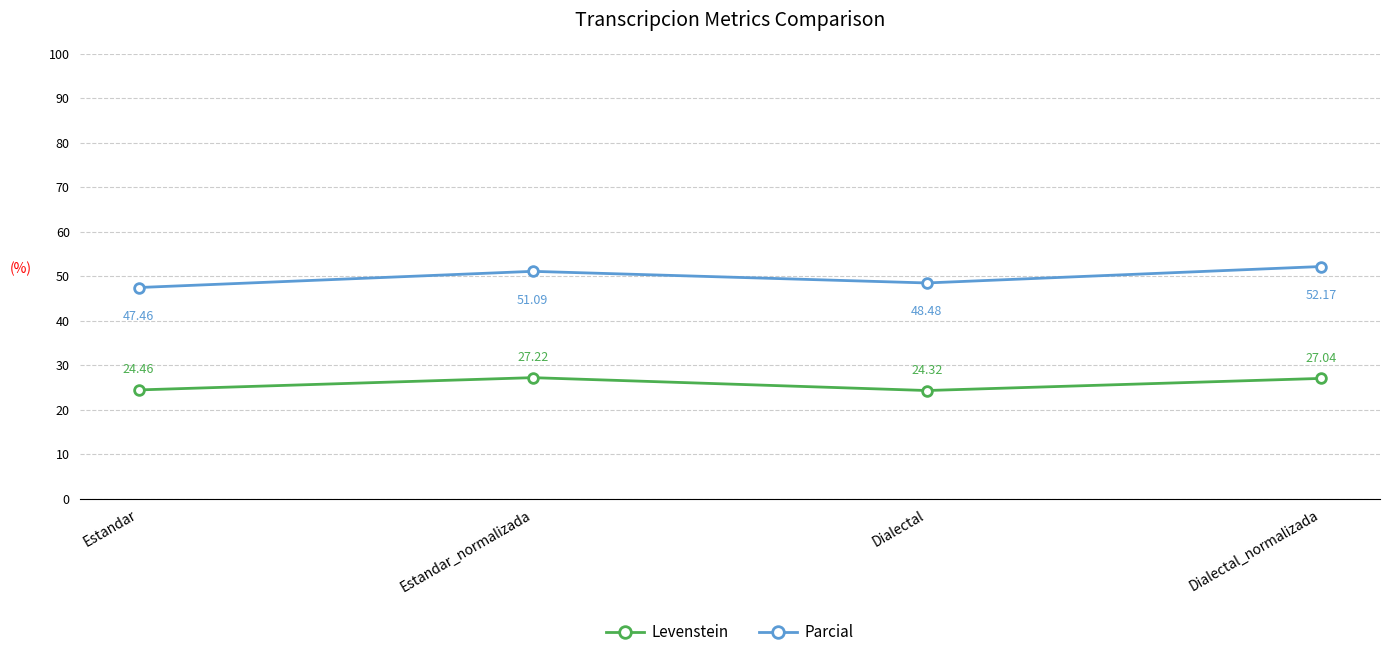

The Levenstein series shows 44.1 at Estandar_normalizada. True or false?

False